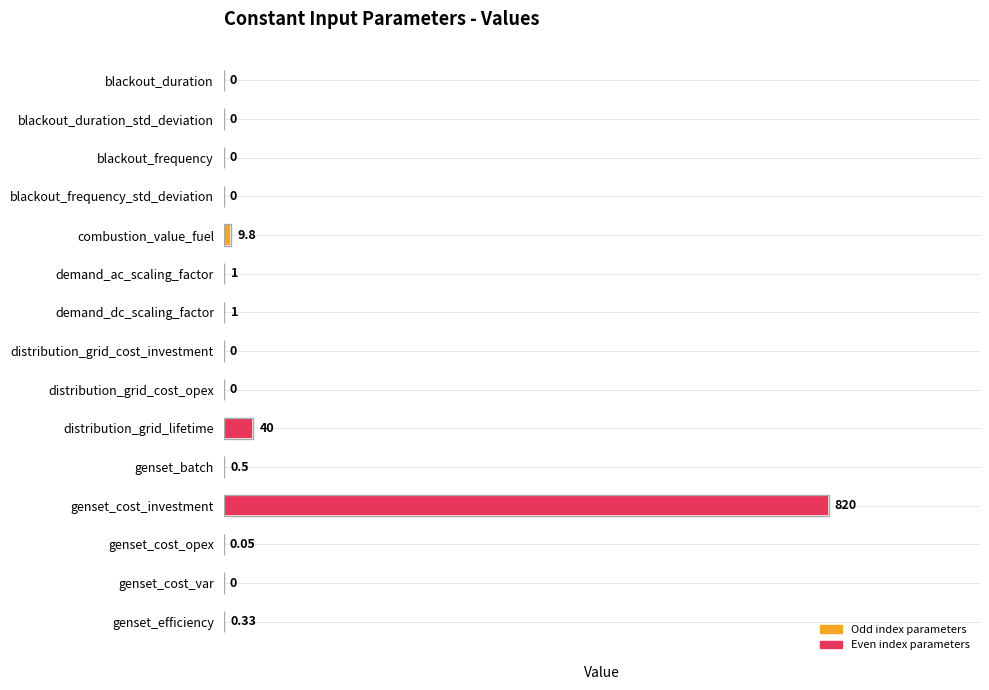

Which has a higher value, distribution_grid_lifetime or distribution_grid_cost_opex?

distribution_grid_lifetime